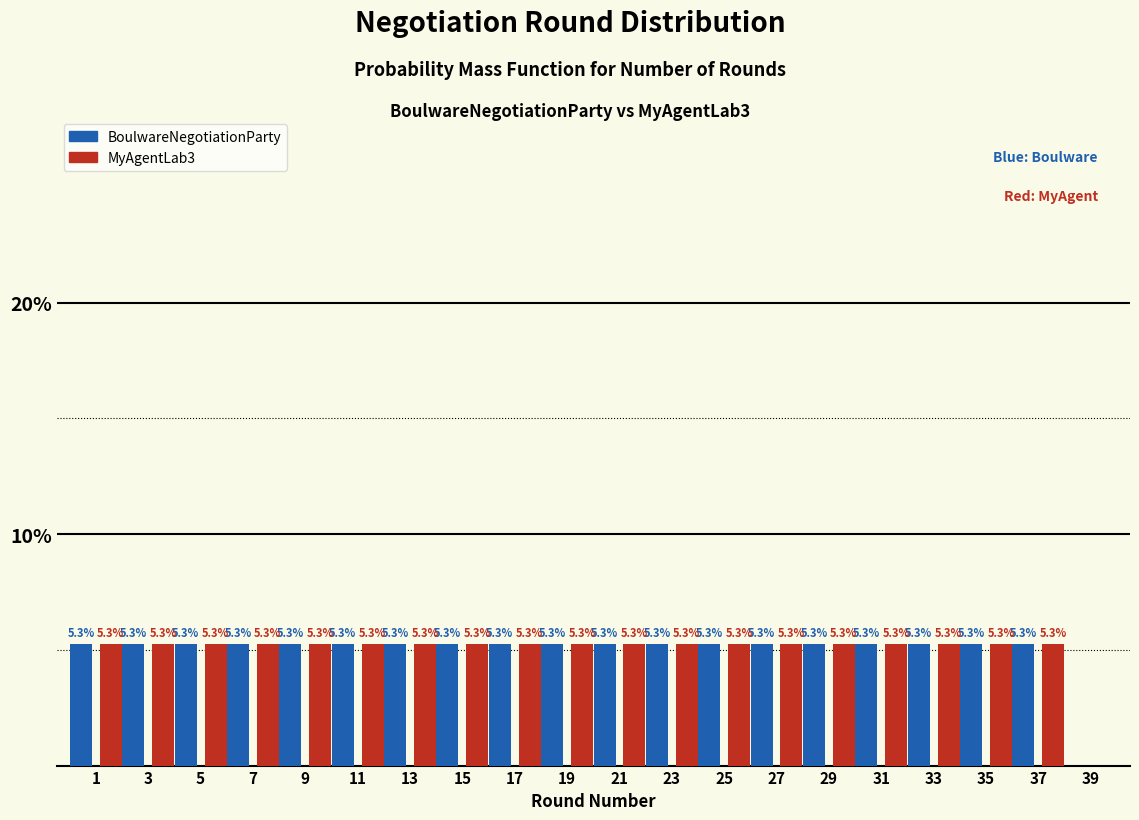

Reading left to right, transcribe all the data shown in this chart.

BoulwareNegotiationParty: 1=5.3	3=5.3	5=5.3	7=5.3	9=5.3	11=5.3	13=5.3	15=5.3	17=5.3	19=5.3	21=5.3	23=5.3	25=5.3	27=5.3	29=5.3	31=5.3	33=5.3	35=5.3	37=5.3	39=0.0
MyAgentLab3: 1=5.3	3=5.3	5=5.3	7=5.3	9=5.3	11=5.3	13=5.3	15=5.3	17=5.3	19=5.3	21=5.3	23=5.3	25=5.3	27=5.3	29=5.3	31=5.3	33=5.3	35=5.3	37=5.3	39=0.0